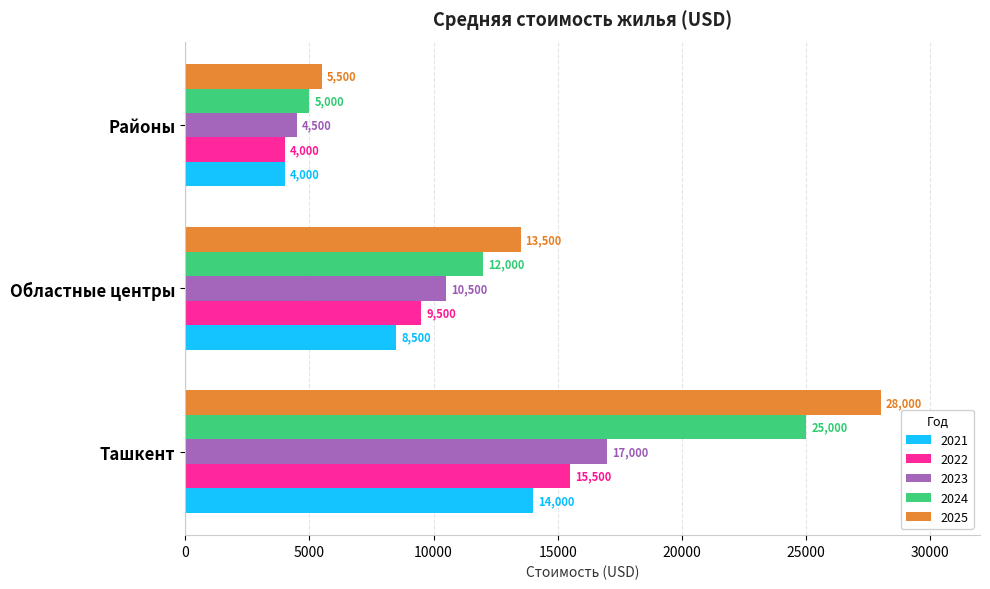

At which category does the chart reach its minimum across all series?

Районы